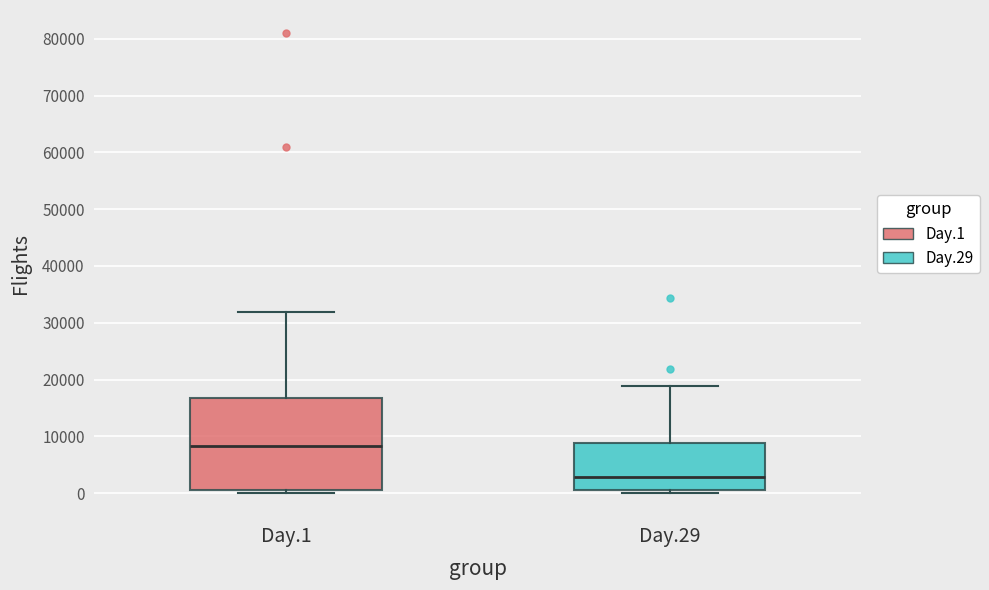

Which box is the tallest, from its lower edge to its upper edge?

Day.1